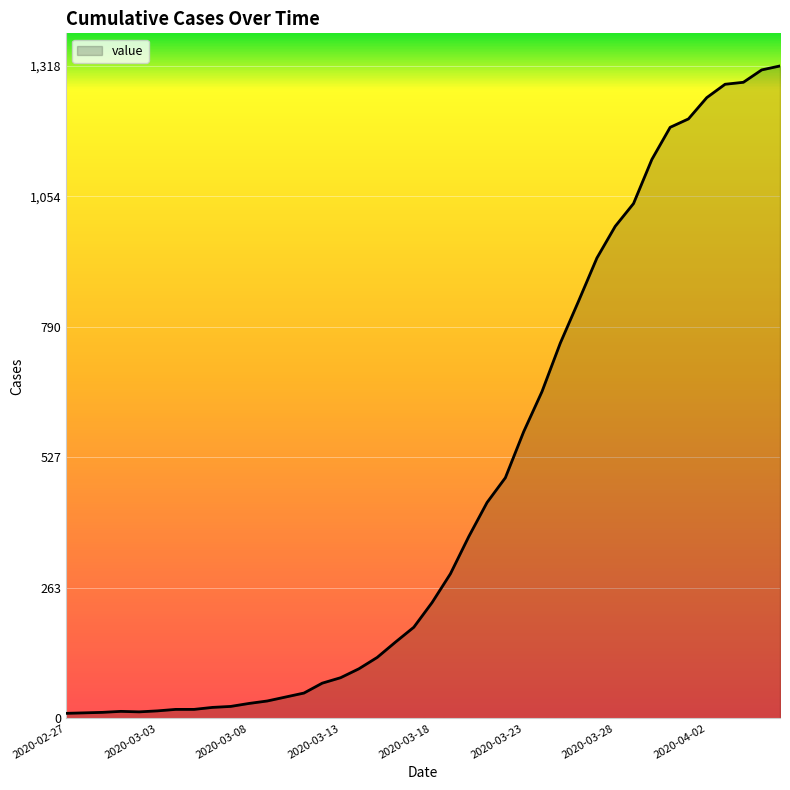

What is the greatest value displayed?

1318